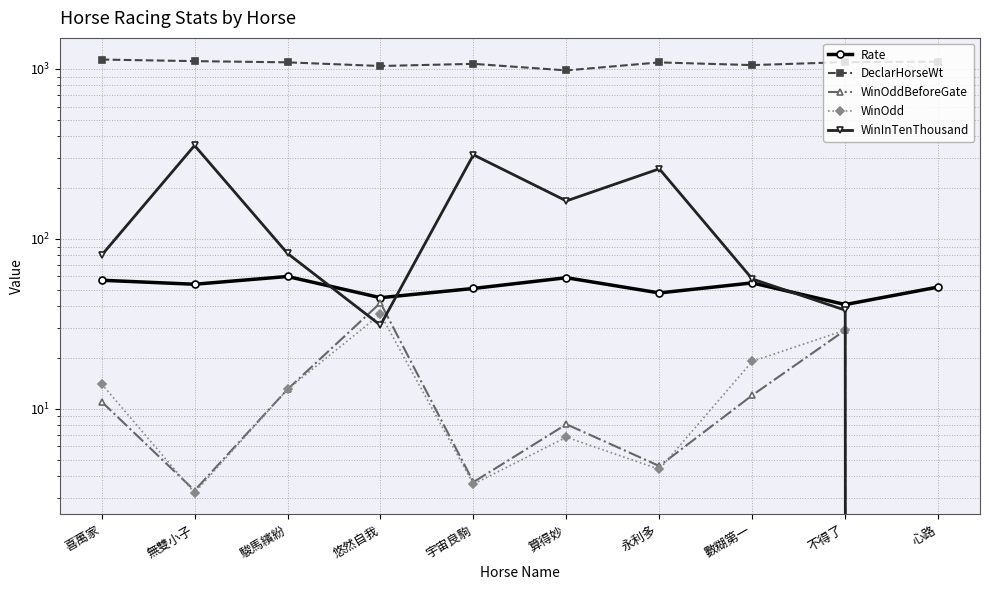

What is the value of the WinInTenThousand point at the 9th from the left?

38.0